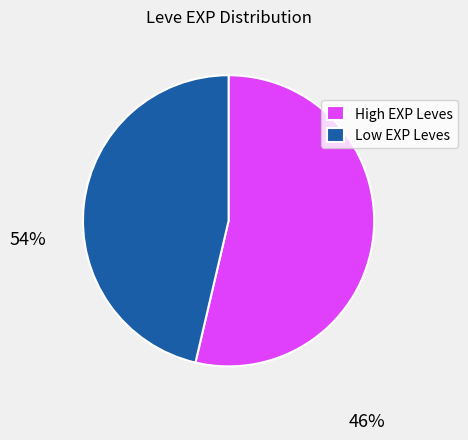

Rank the categories by value from highest to lowest.

High EXP Leves, Low EXP Leves